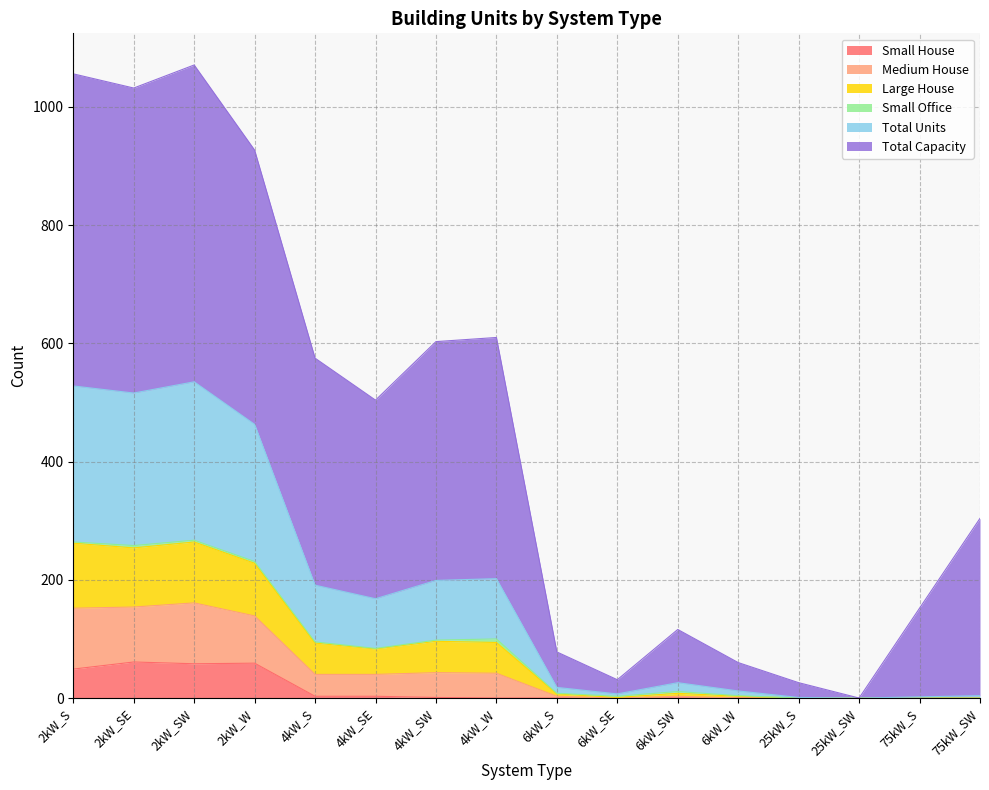

How many data points in Total Units are above 83?

7